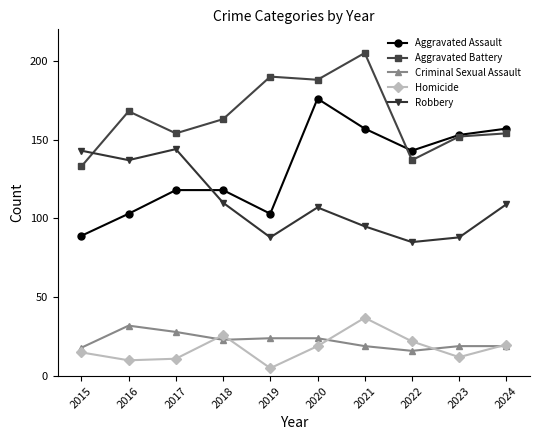

How many intersections are there between Robbery and Aggravated Assault?

1